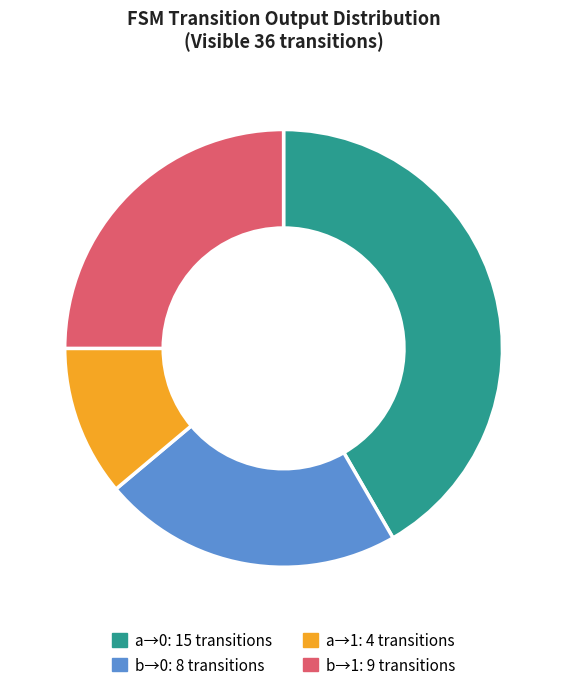

Is there a majority slice in this chart?

No